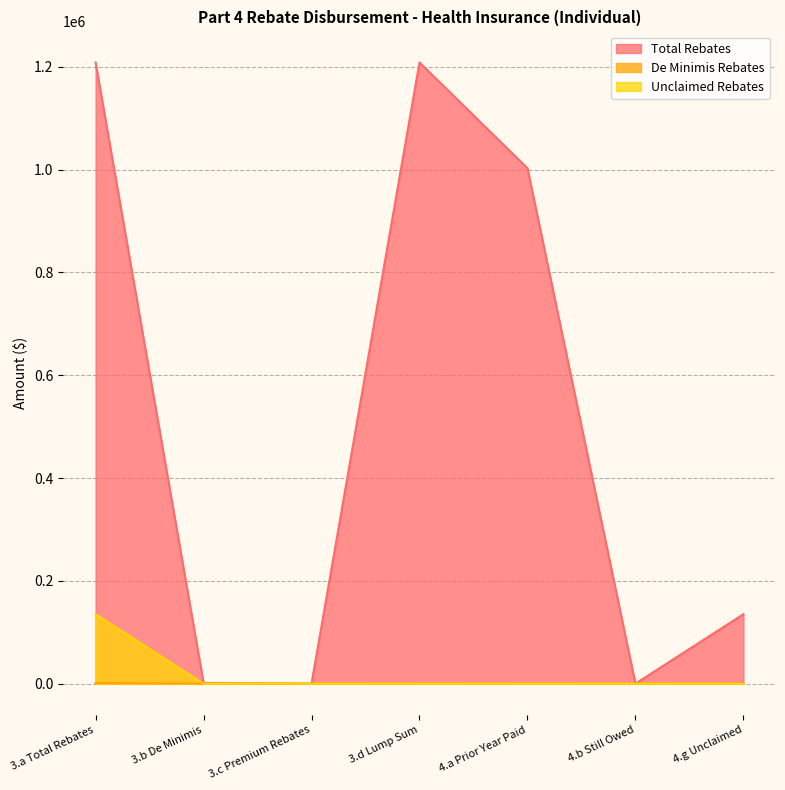

At which label does Total Rebates reach its minimum?

3.c Premium Rebates